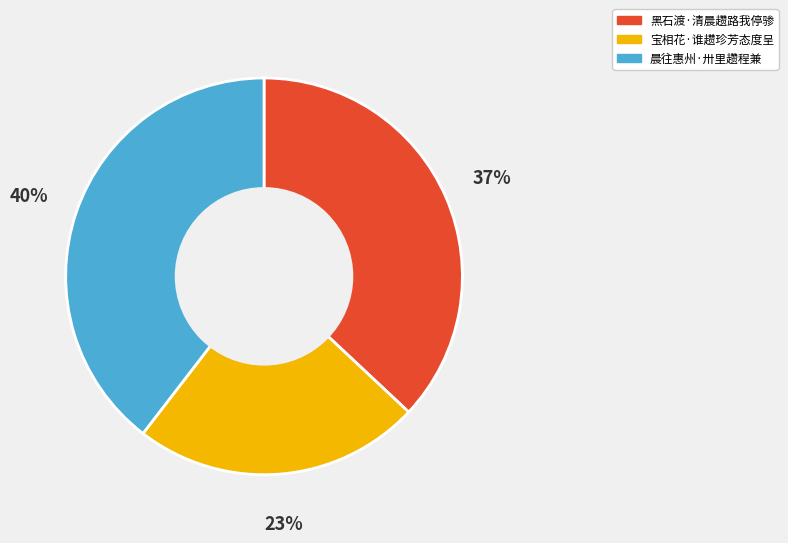

Which category has the biggest portion of the pie?

晨往惠州·卅里趱程兼